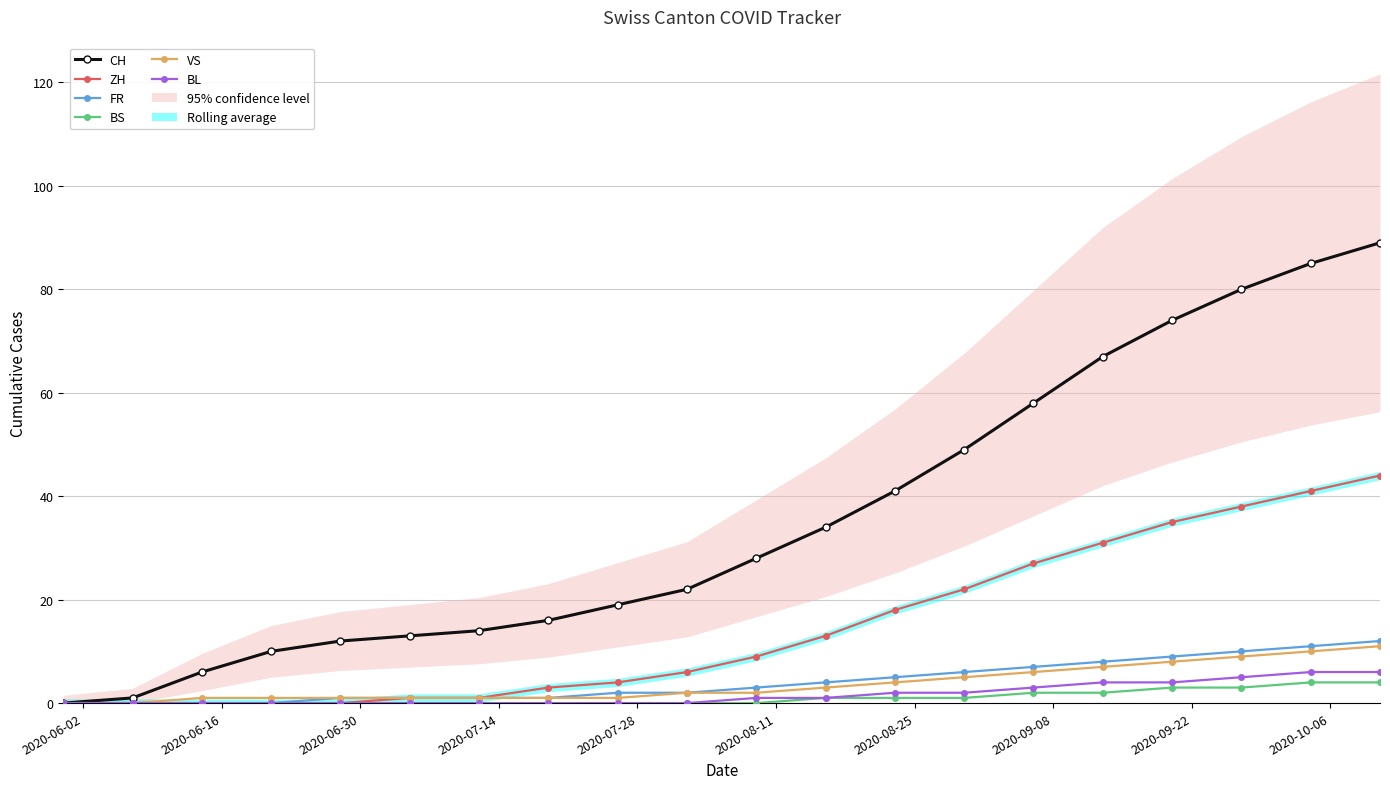

Does the chart have visible grid lines?

Yes